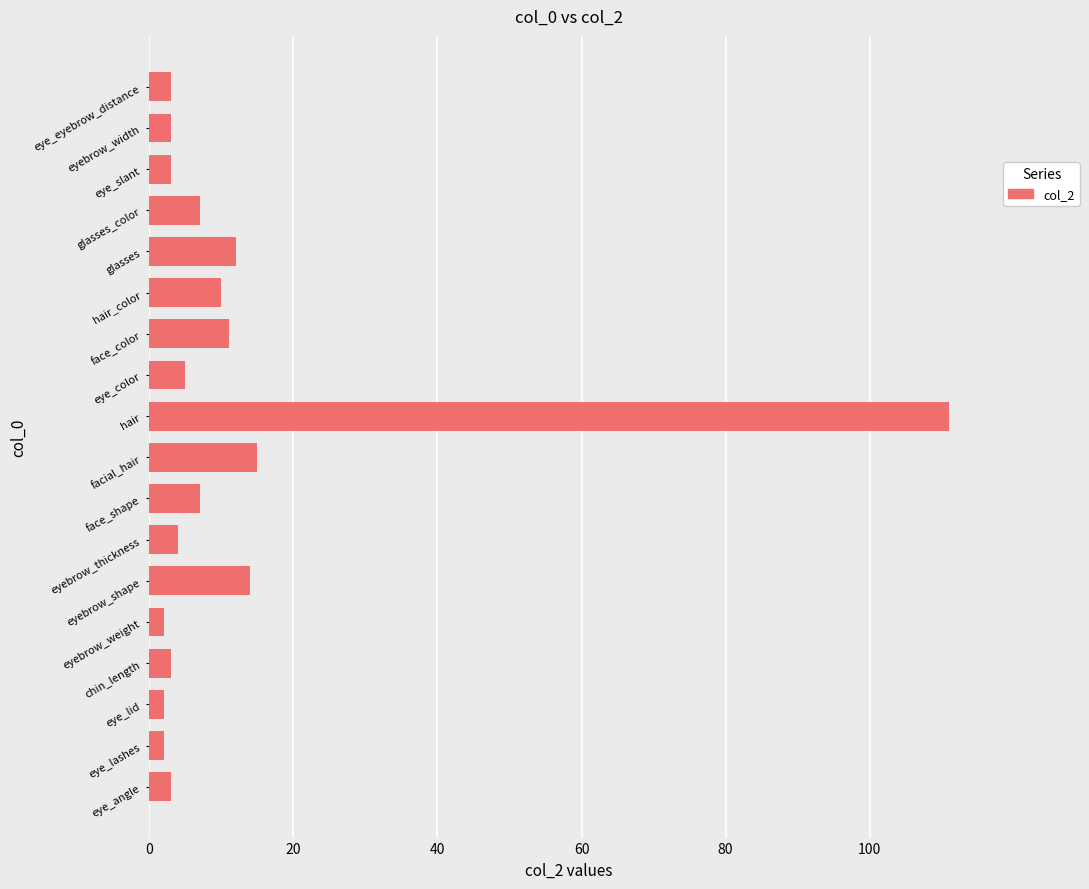

The chart shows a value of 10 at hair_color. True or false?

True